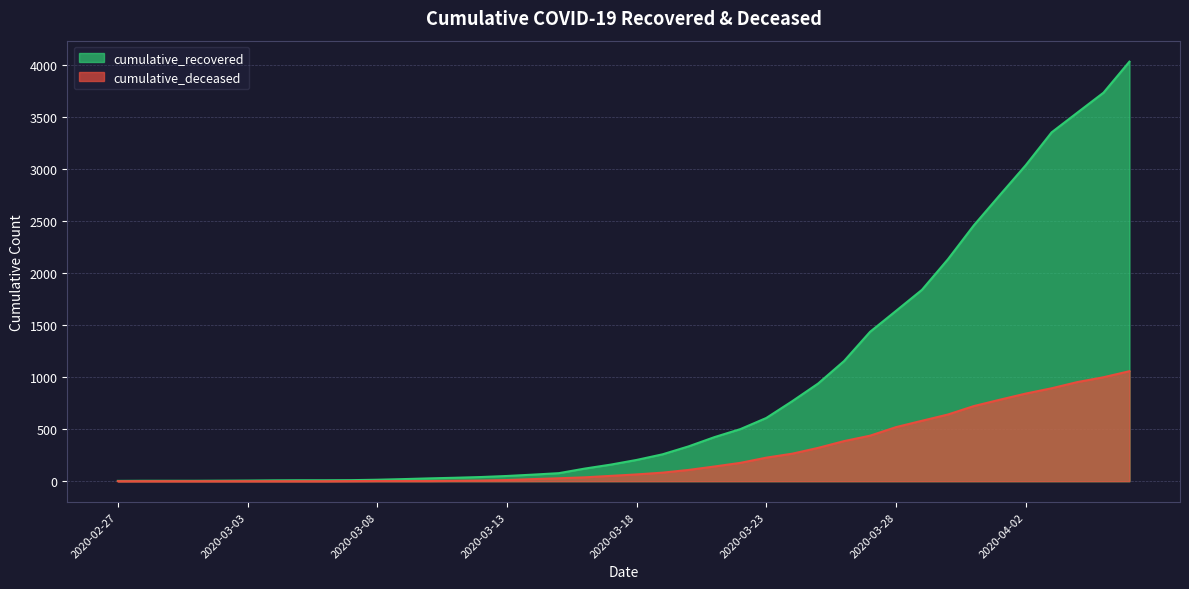

True or false: cumulative_recovered has a value of 5 at 2020-02-27.

False